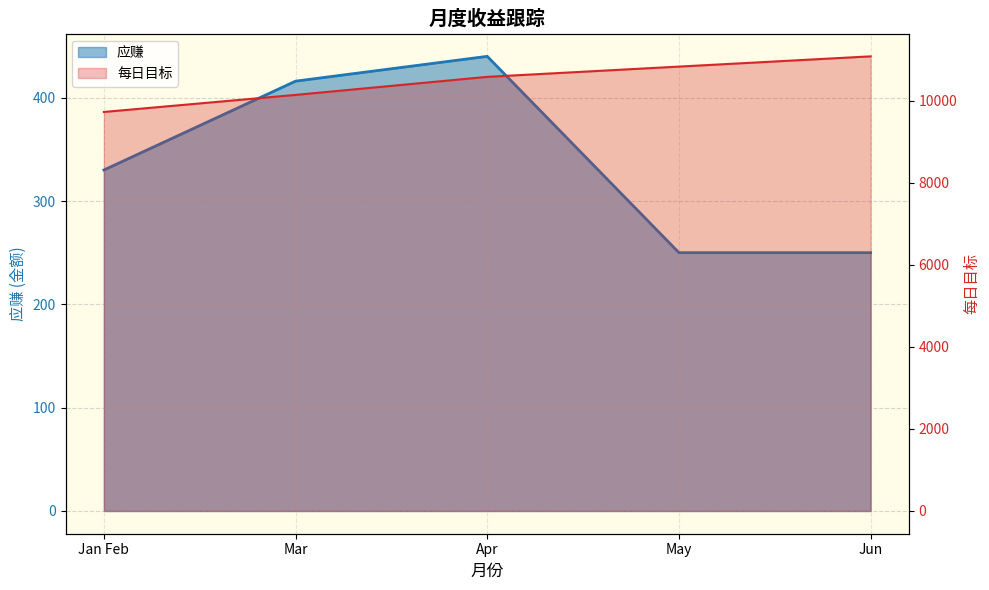

True or false: 每日目标 has more than 0 points higher than both neighbors.

False